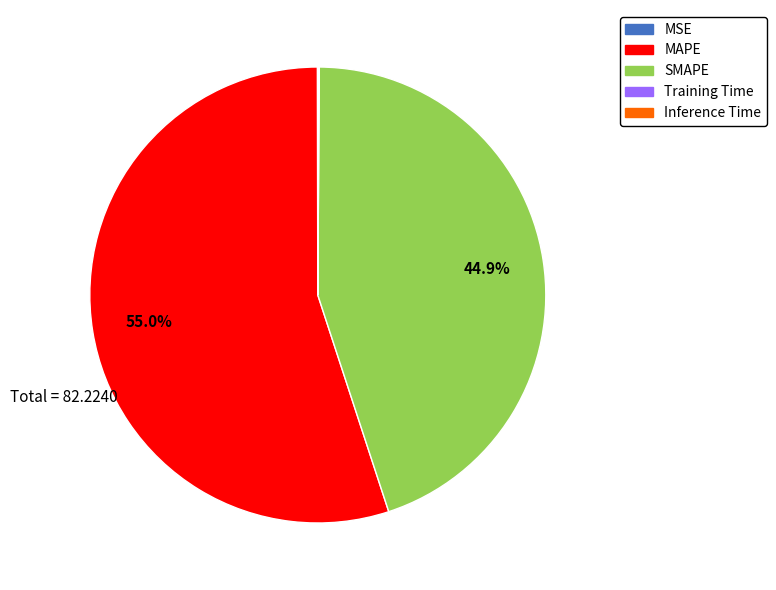

Which slice is the largest?

MAPE